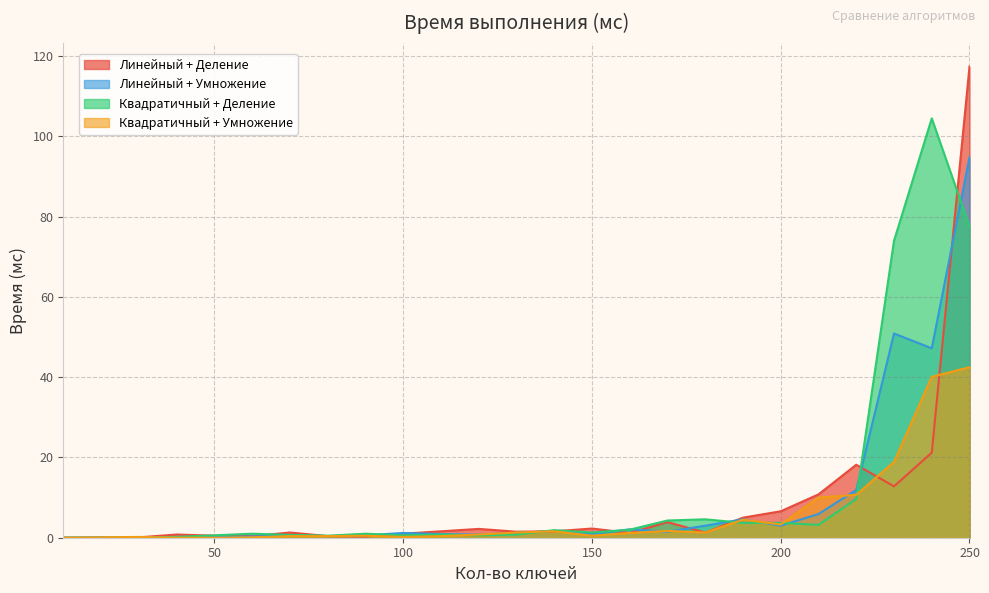

Which series ends up on top after the final intersection of Квадратичный + Умножение and Линейный + Деление?

Линейный + Деление